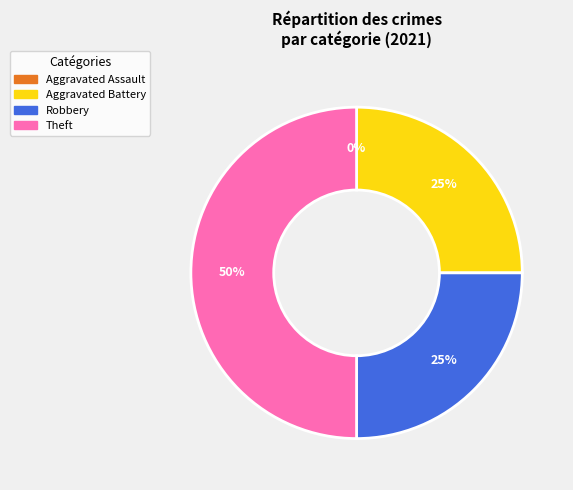

Combined, do 3 and 1 account for over 50%?

Yes